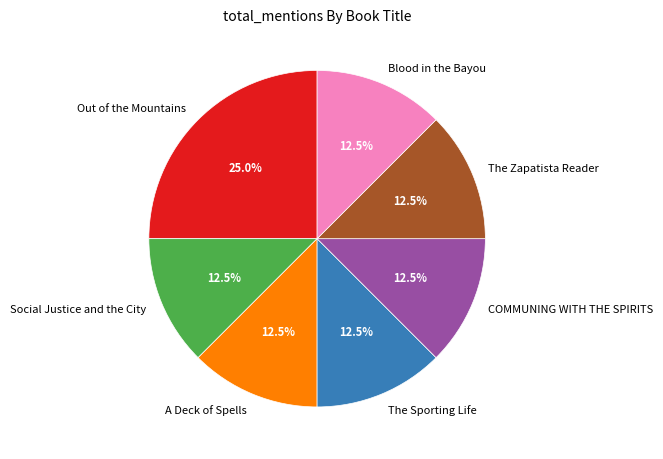

To the nearest percent, what portion does Out of the Mountains represent?

25%